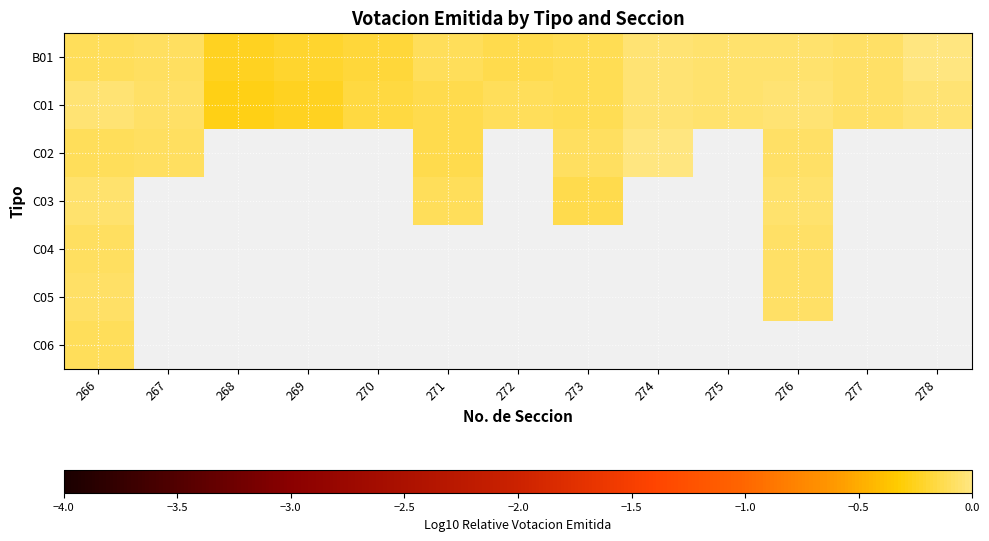

What is the difference between the second highest and minimum values in the C01 series?

0.2